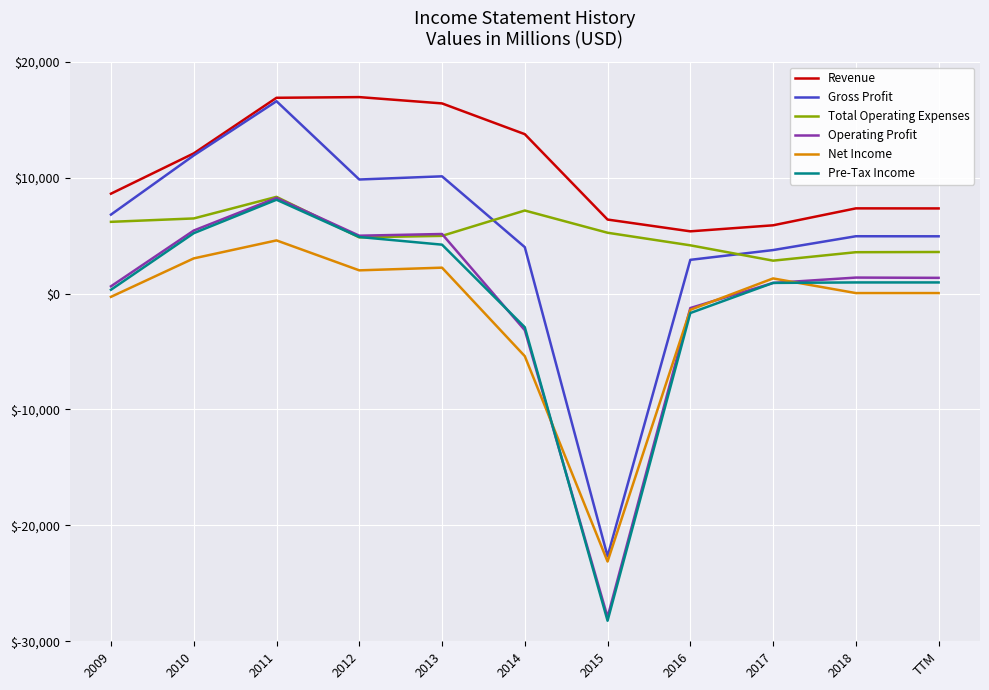

How many negative values does the Gross Profit series have?

1